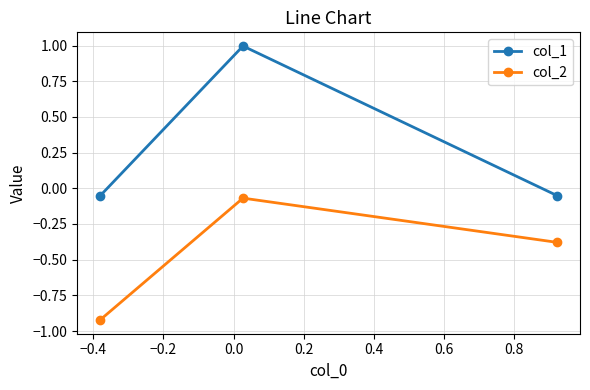

What is the average value of the col_2 series?

-0.5